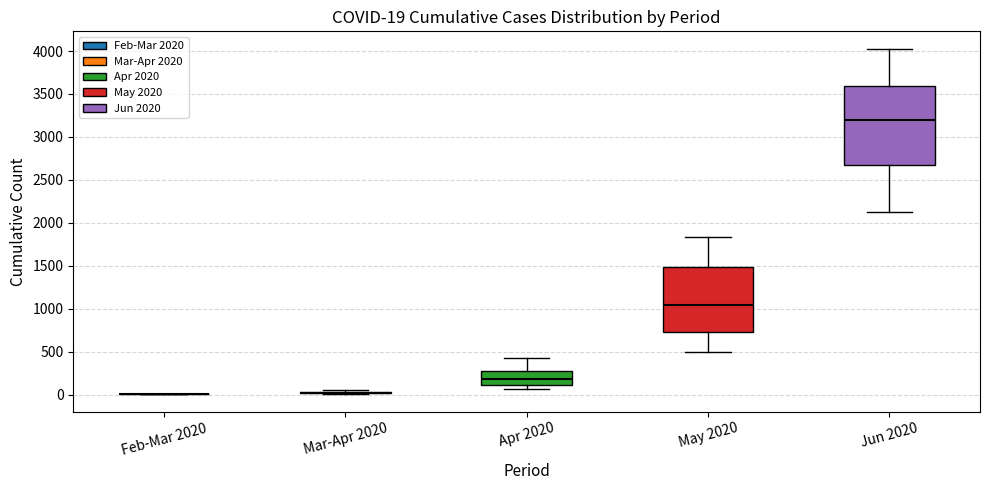

Which box is the tallest, from its lower edge to its upper edge?

Jun 2020